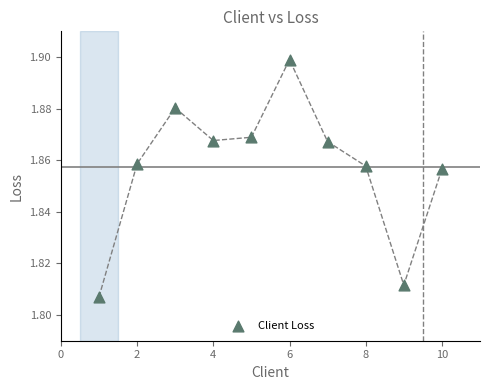

What is the range of X values (max minus min)?

9.0